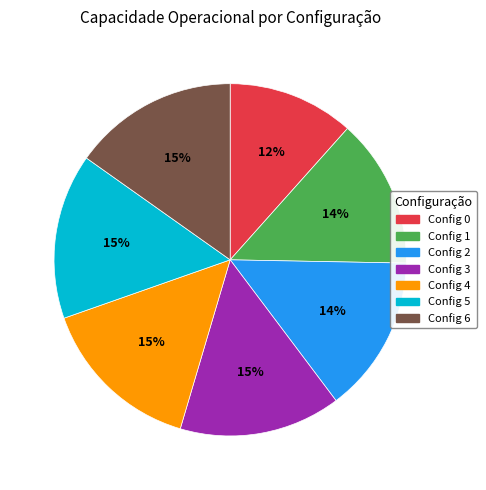

To the nearest percent, what is the average slice percentage?

14%